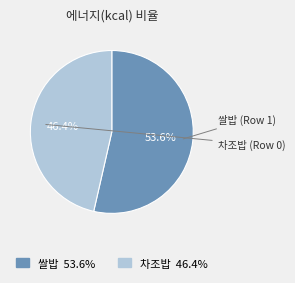

To the nearest percent, what is the difference between the largest and smallest slice percentages?

7%